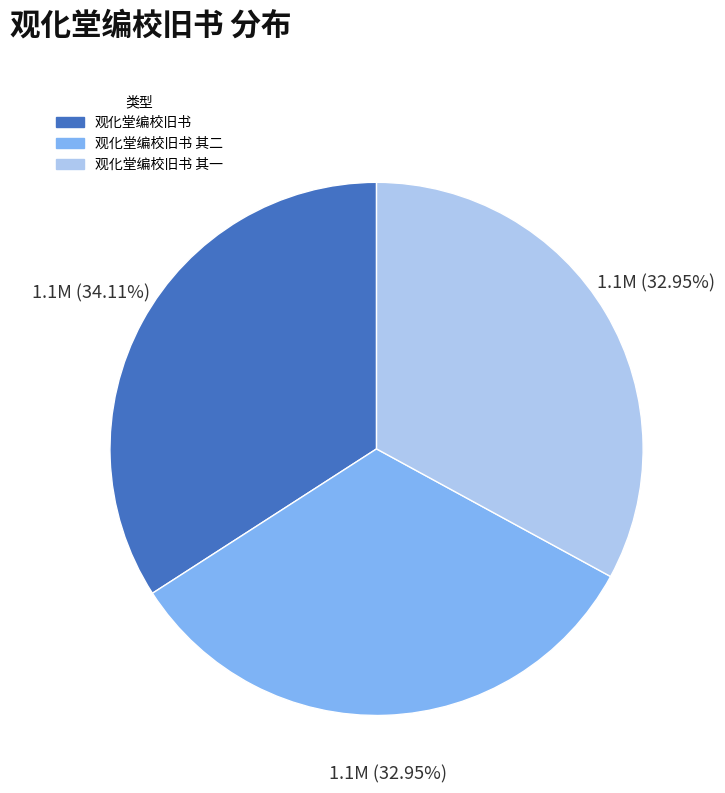

Which has a higher value, 观化堂编校旧书 or 观化堂编校旧书 其一?

观化堂编校旧书